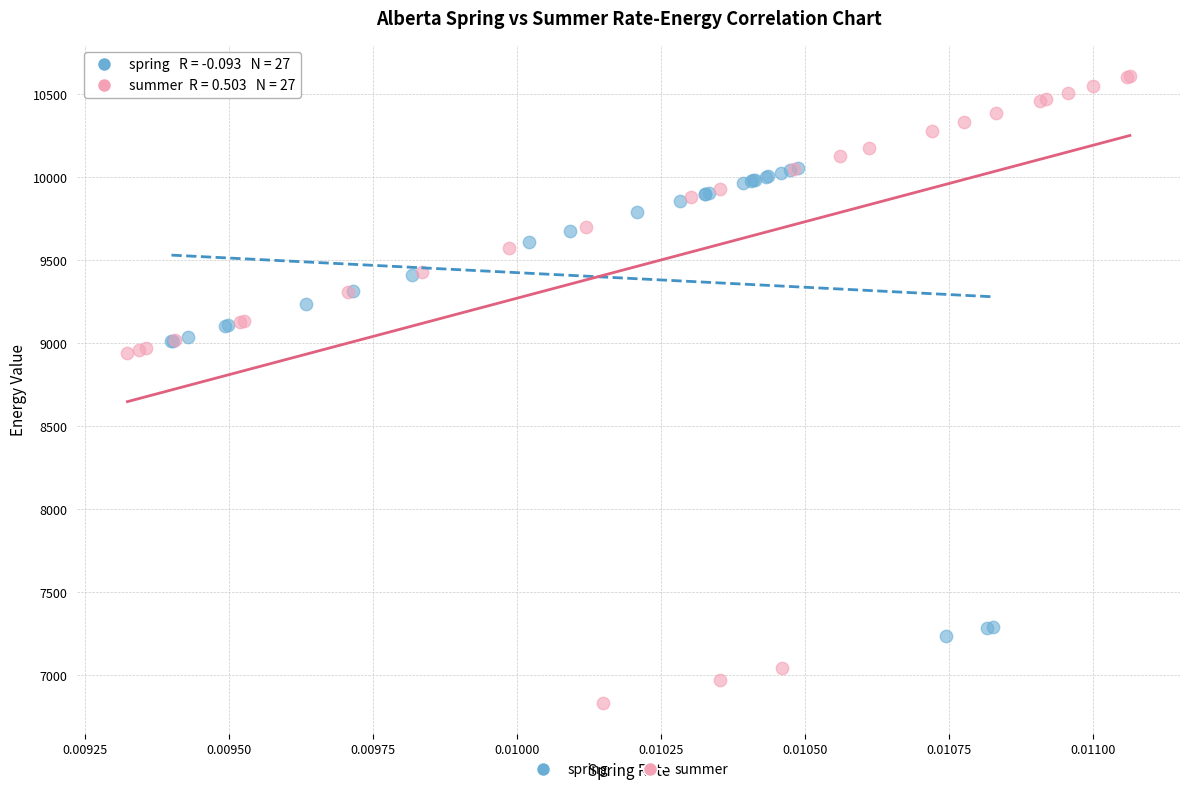

Which series contains the lowest Y value?

summer